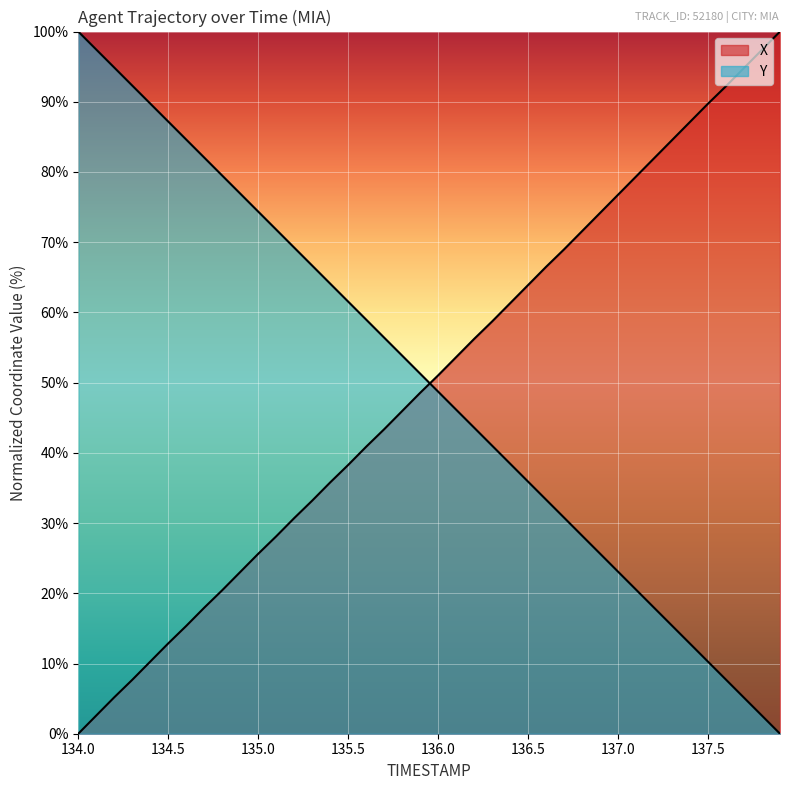

How many positive values does the X series have?

39